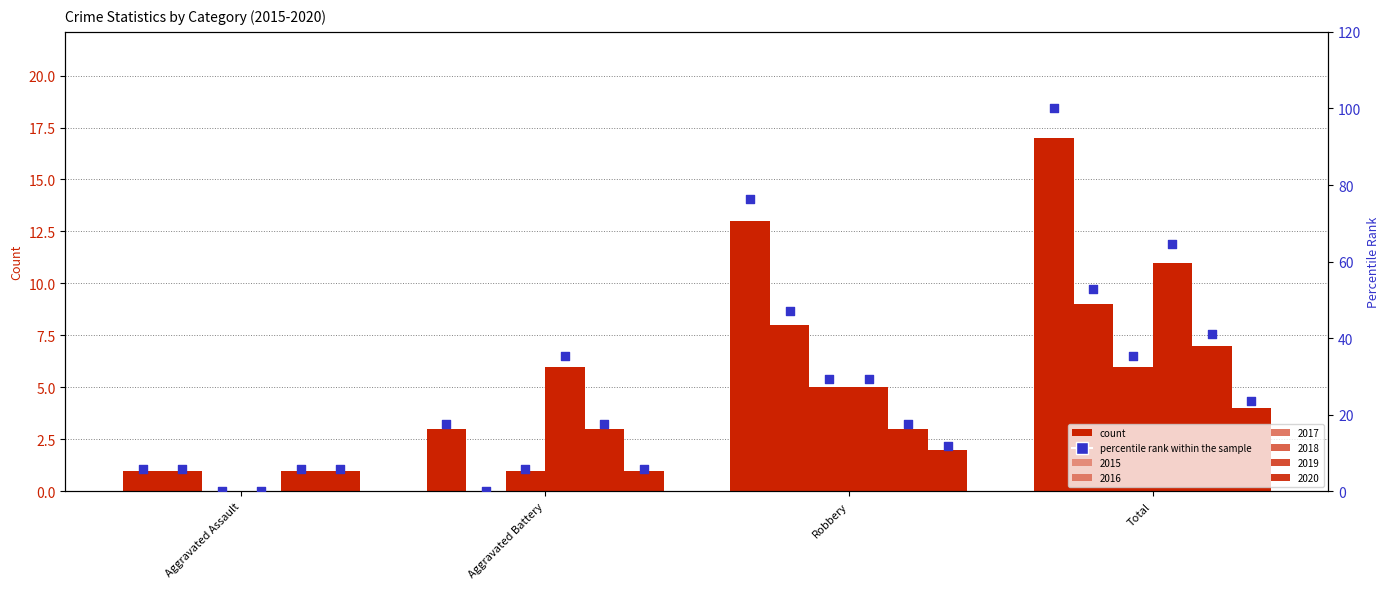

Between Robbery and Aggravated Battery, which is larger?

Robbery